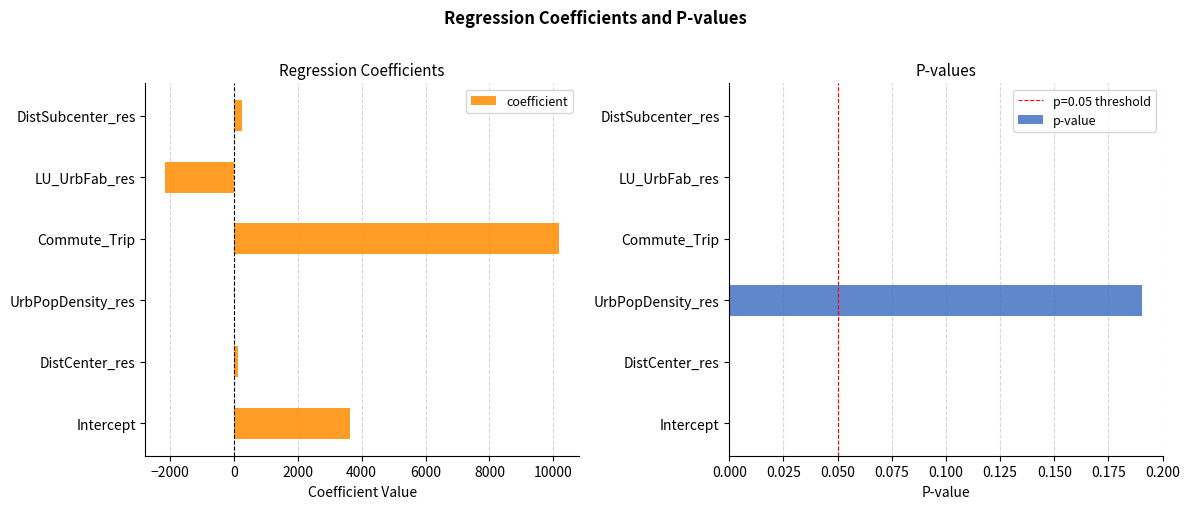

Which series has the largest total across all categories?

coefficient